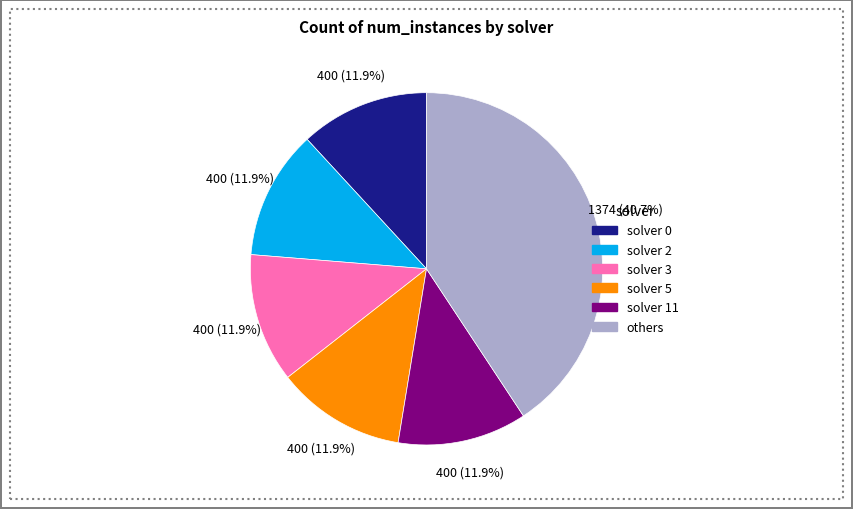

Is there any slice that represents more than half of the pie?

No